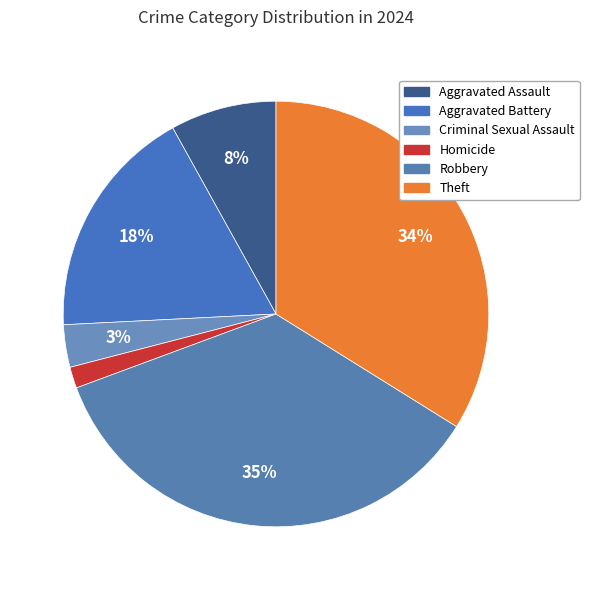

Count the number of slices in the pie.

6